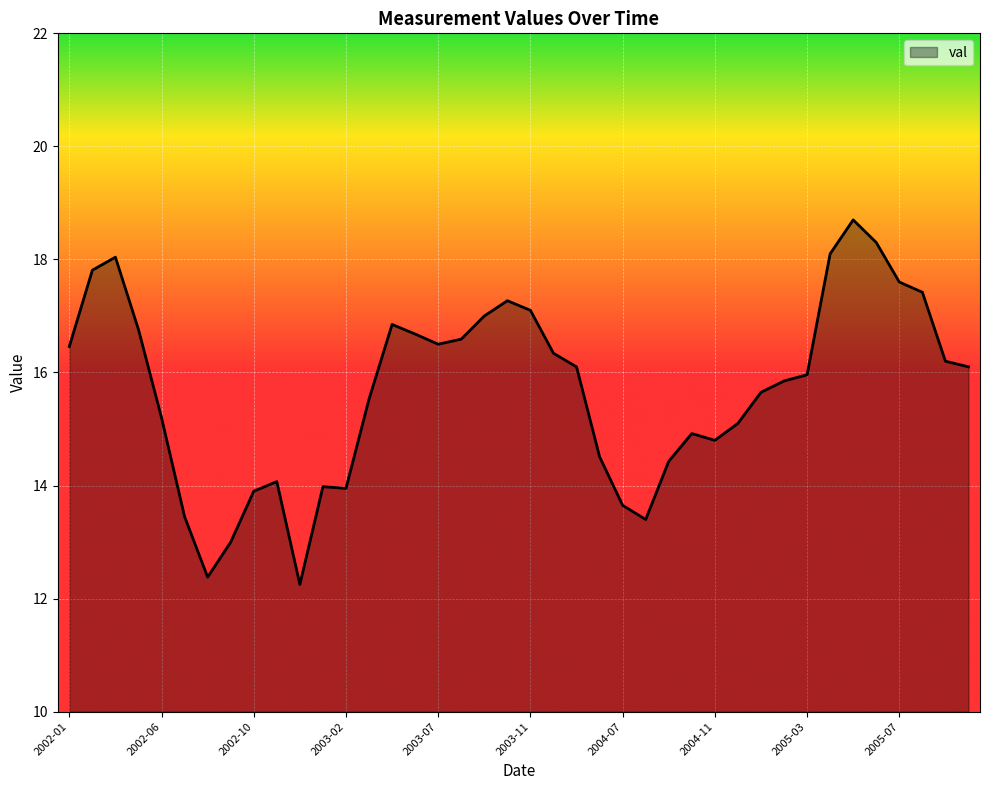

What is the maximum value shown in the chart?

18.7